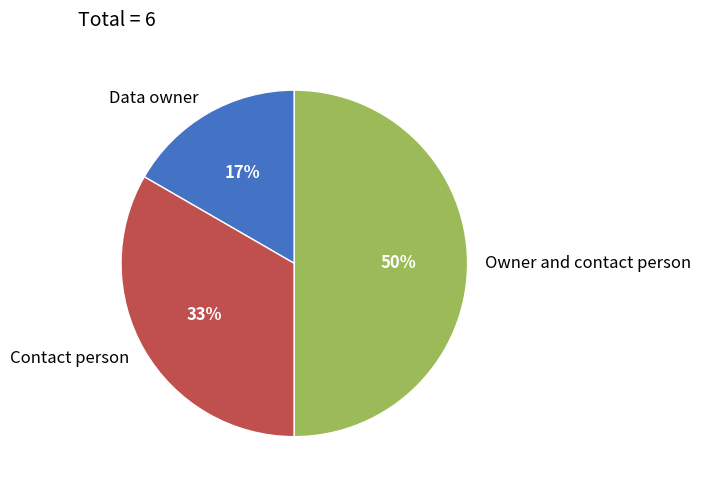

What percentage is the Data owner slice, to the nearest percent?

17%